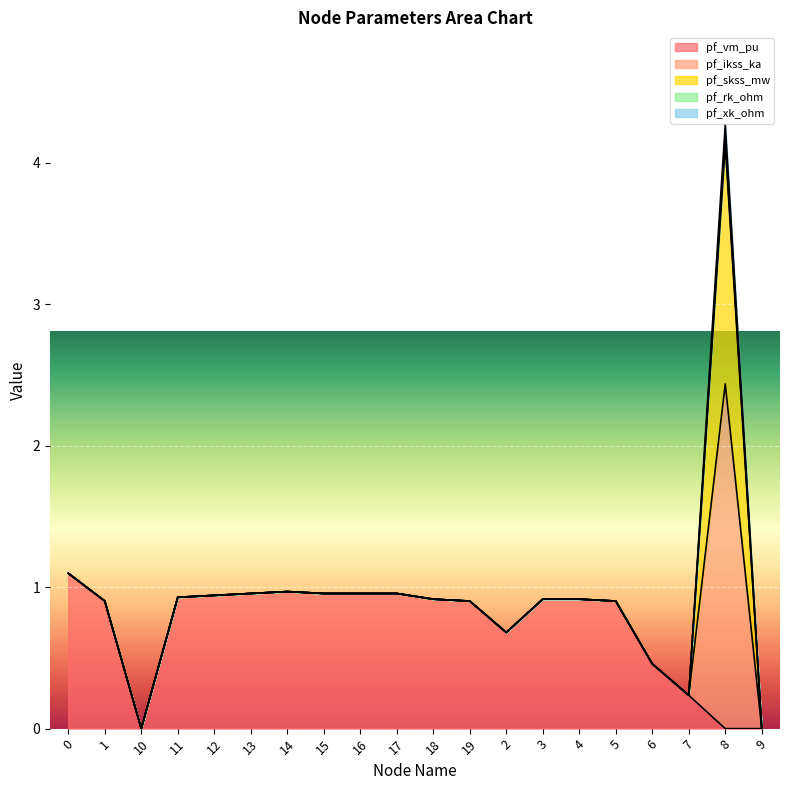

Which series changed the most between 1 and 16?

pf_vm_pu